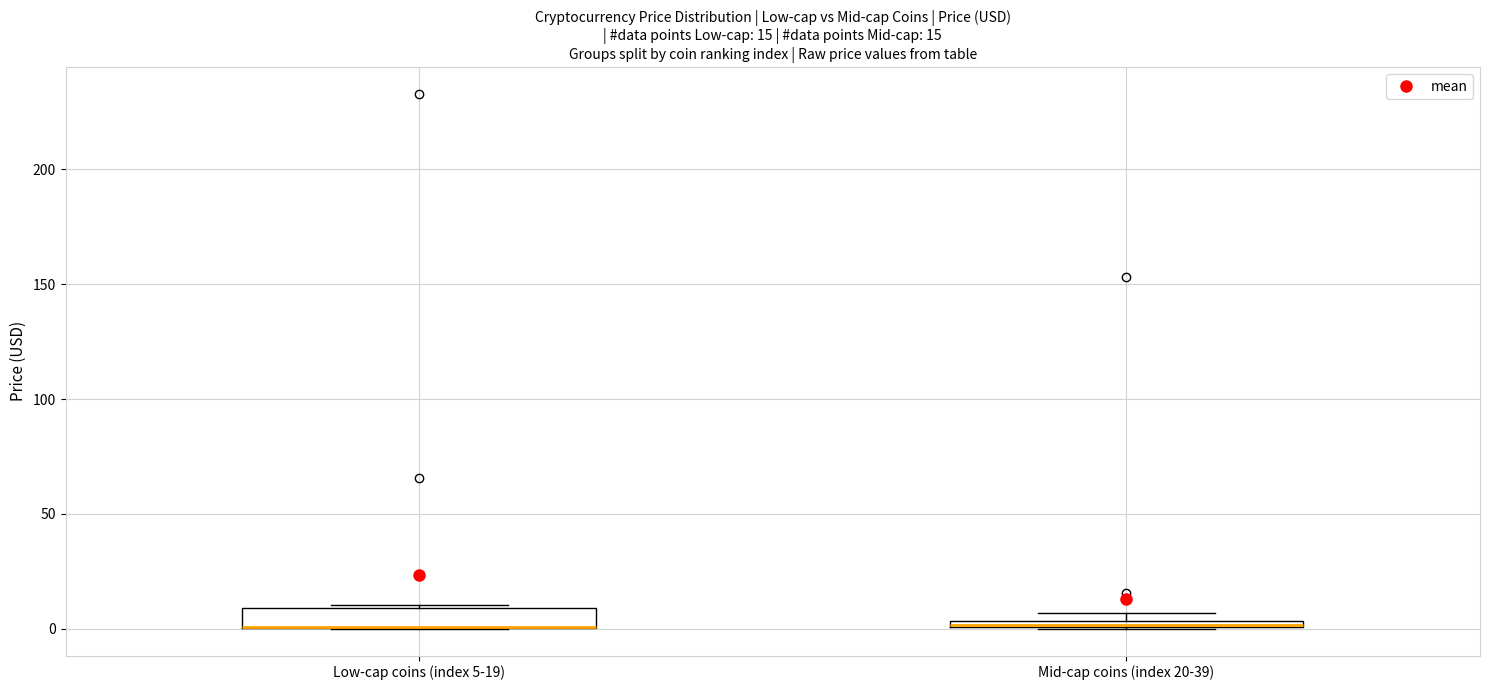

Comparing the boxes themselves (not the whiskers), which one is the tallest?

Low-cap coins (index 5-19)